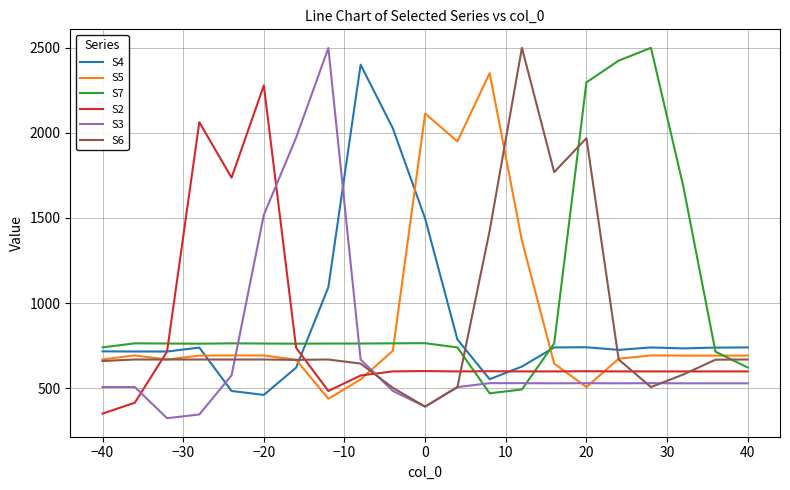

Which series ends up on top after the final intersection of S3 and S2?

S2